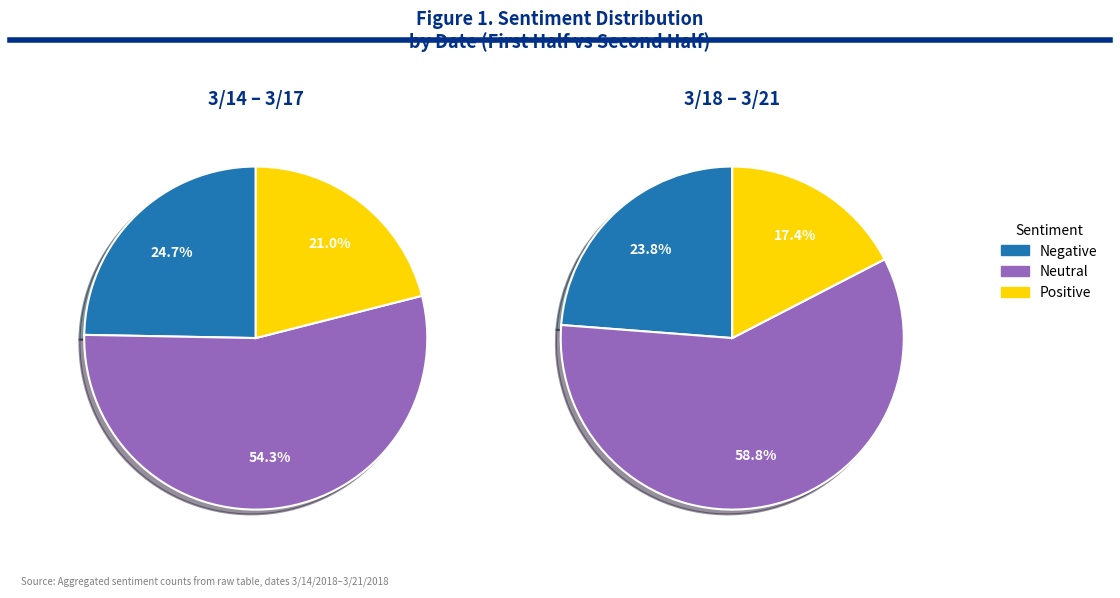

Is 3/14/2018 the majority of the pie?

No